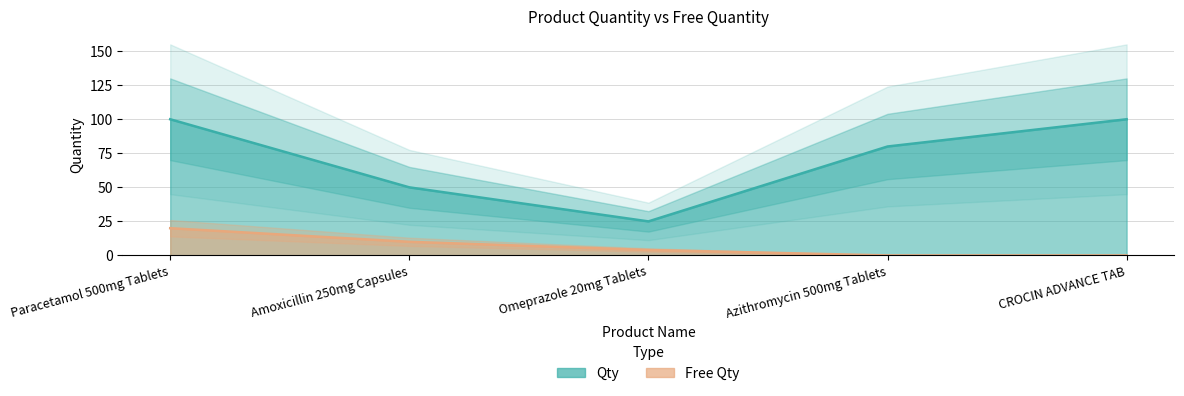

Reading right to left, extract all data points from this chart.

Qty: 100	80	25	50	100
Free Qty: 0	0	4	10	20